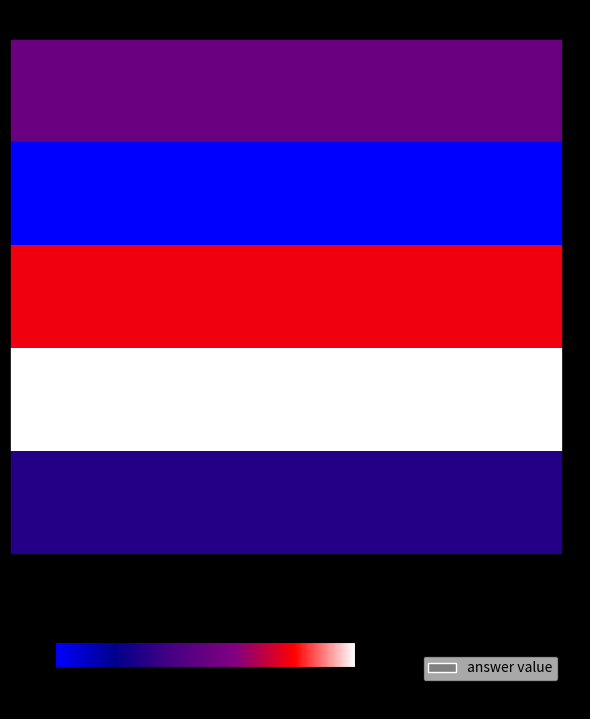

The value of 4 at token_usage is 55. True or false?

False